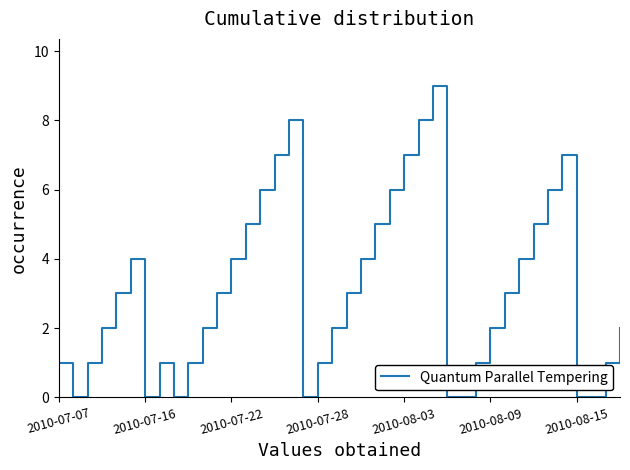

What is the difference between the maximum and minimum values?

9